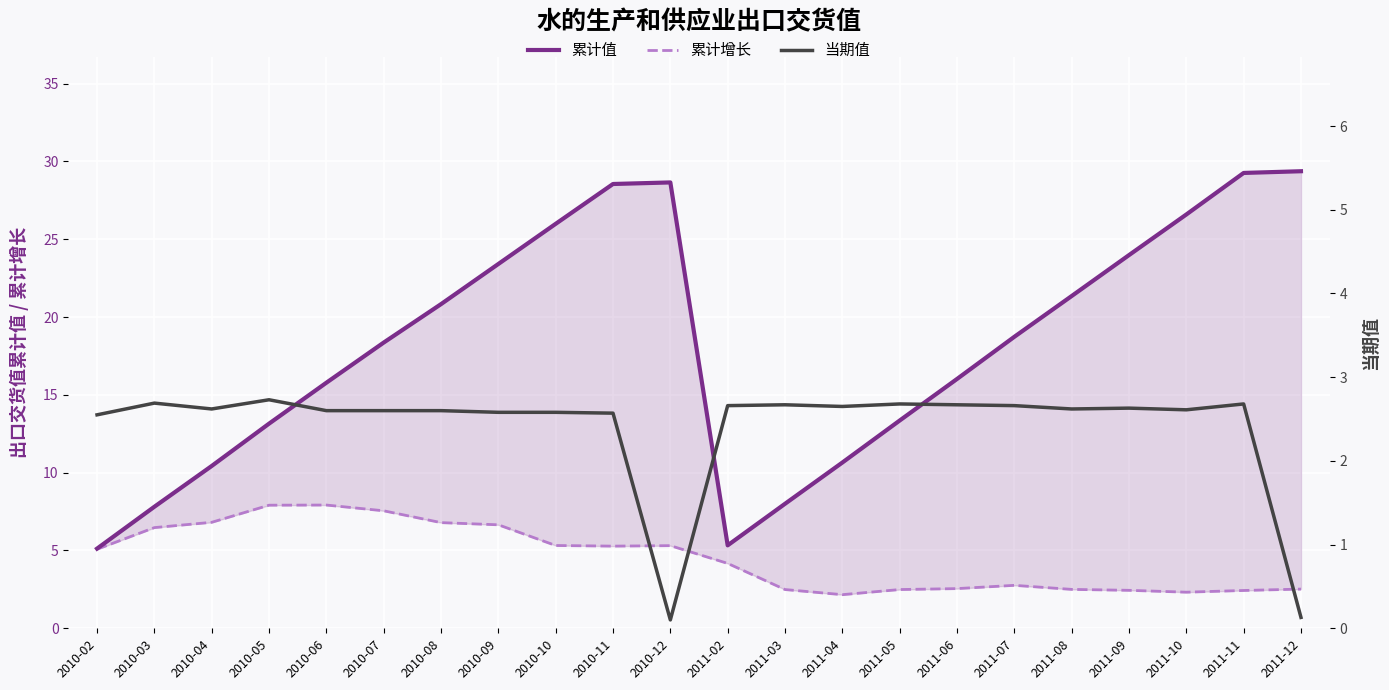

How many data points does each series have?

22